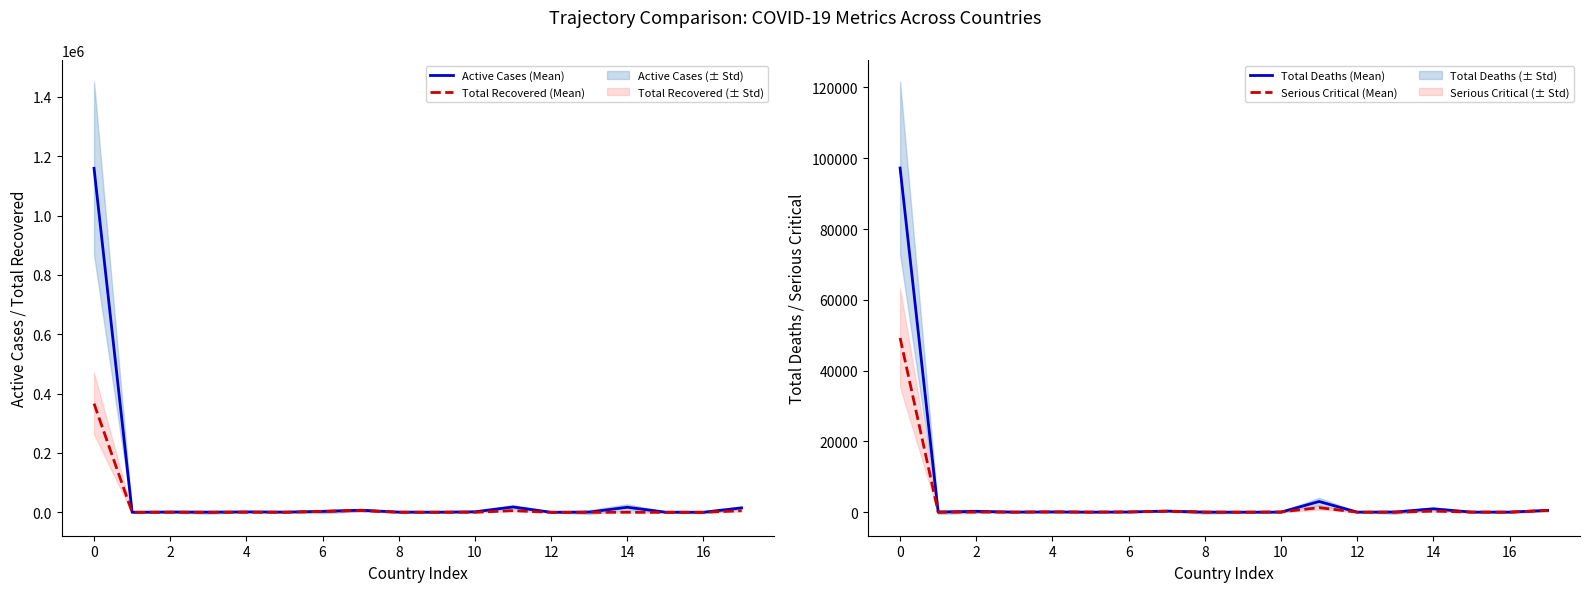

What is the highest value of the Active Cases (Mean) series?

1159530